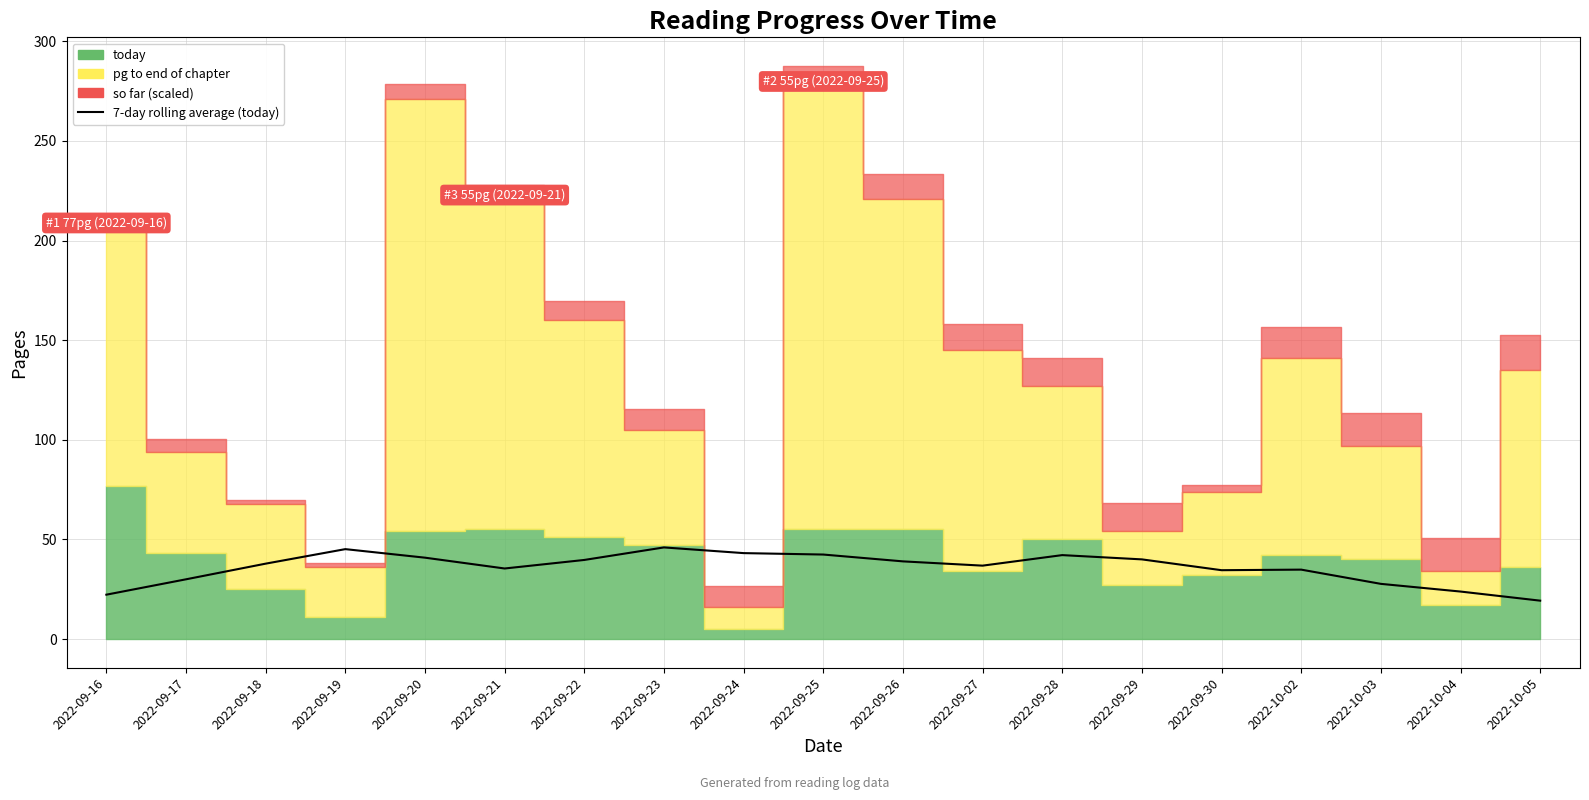

What is the difference between the values at 2022-09-30 and 2022-09-21?

0.9